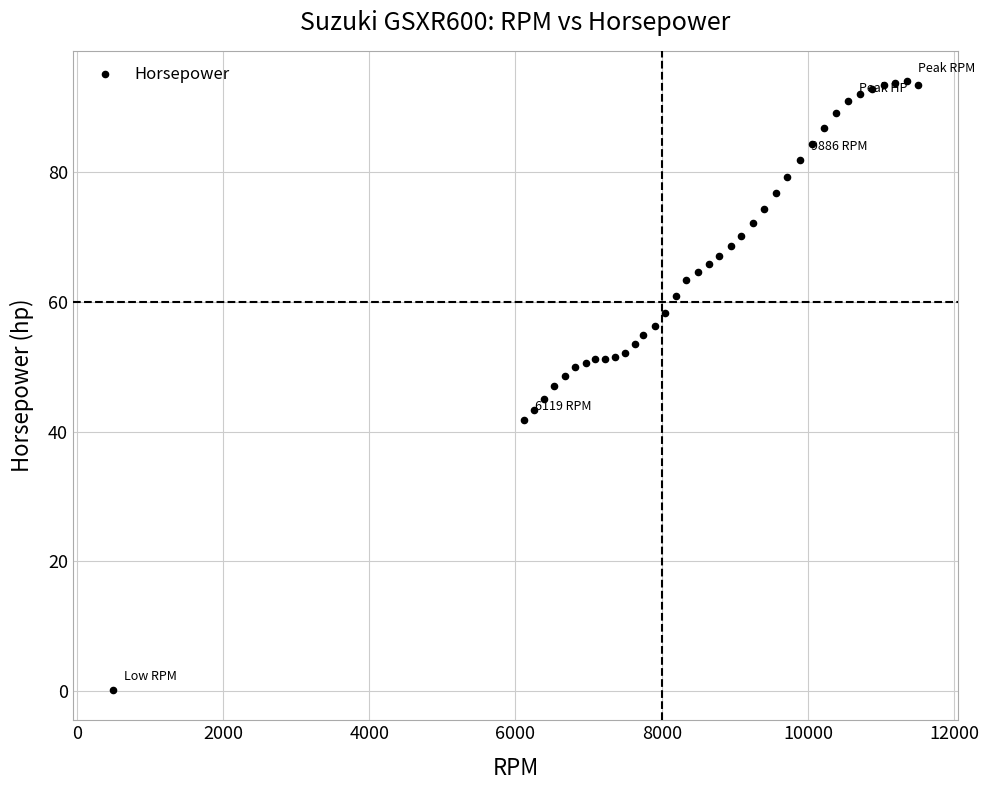

What is the range of X values (max minus min)?

11001.0